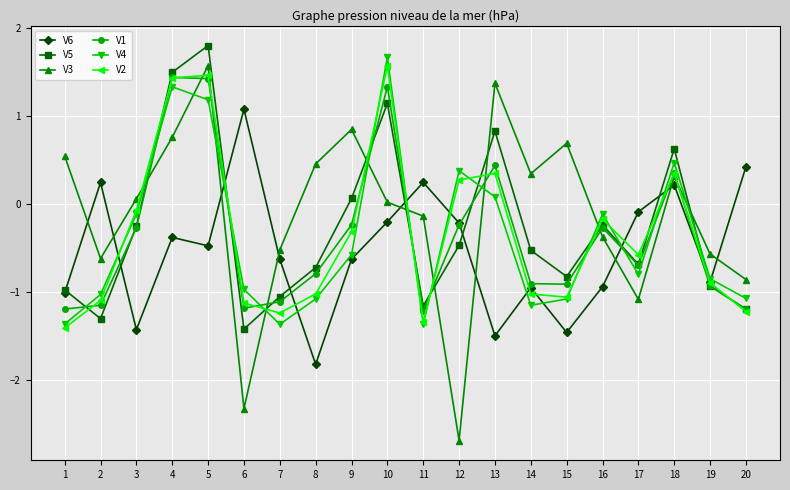

Between which two adjacent categories do V1 and V3 first intersect?

3 and 4